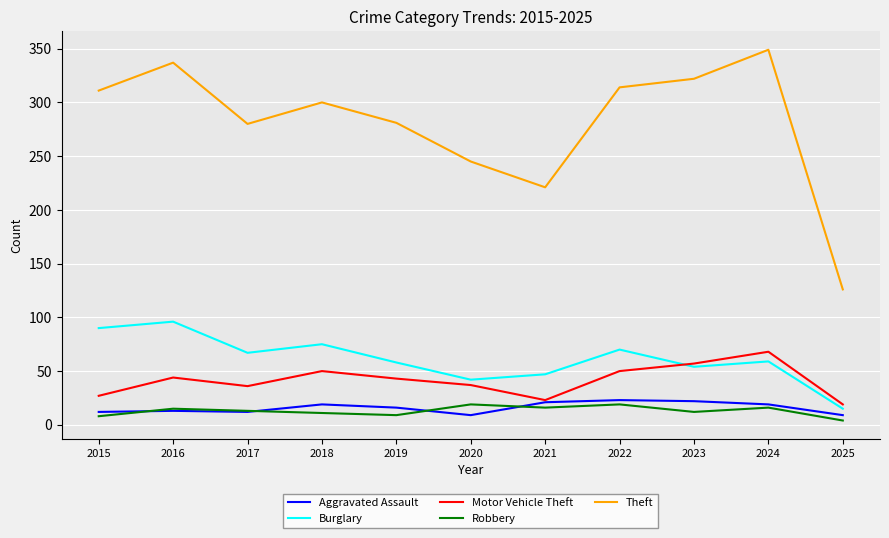

True or false: Theft has a value of 126 at 2025.

True